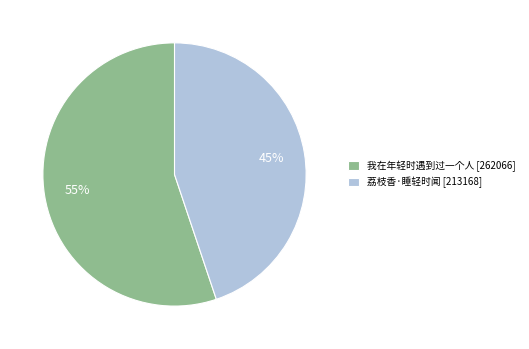

Do 荔枝香·睡轻时闻 [213168] and 我在年轻时遇到过一个人 [262066] together represent more than half of the pie?

Yes